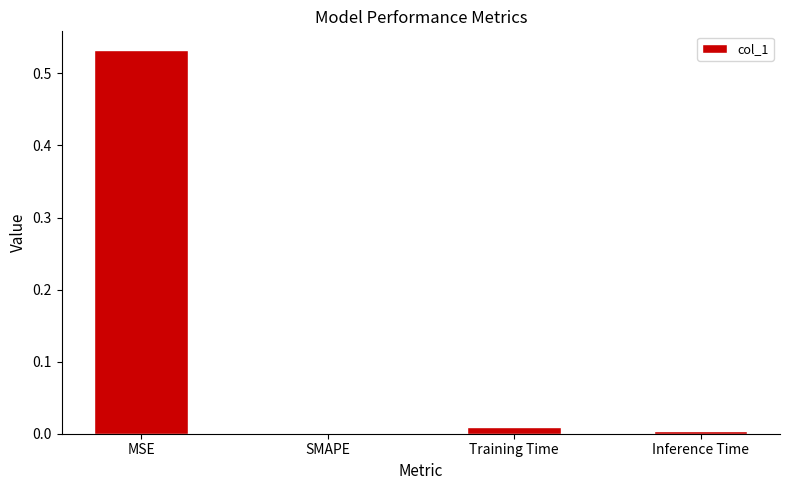

Which label corresponds to the largest value in the chart?

MSE